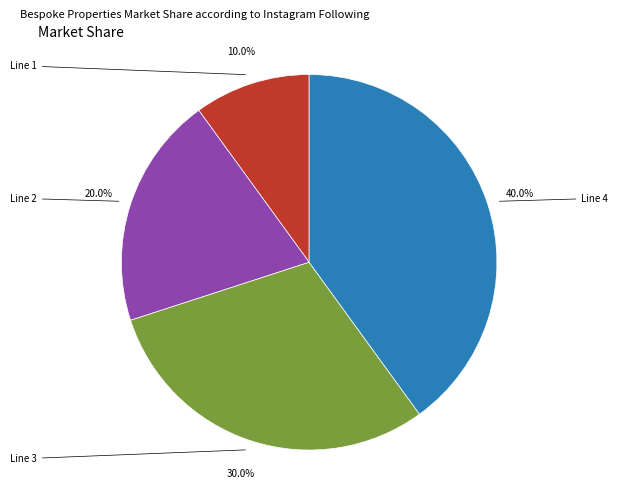

Is there any slice that represents more than half of the pie?

No